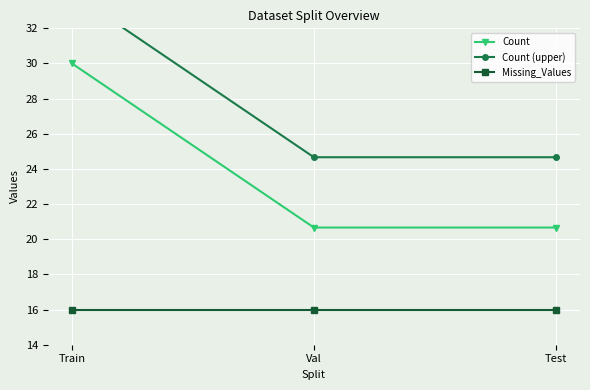

What are all the series names shown in the legend?

Count, Count (upper), Missing_Values